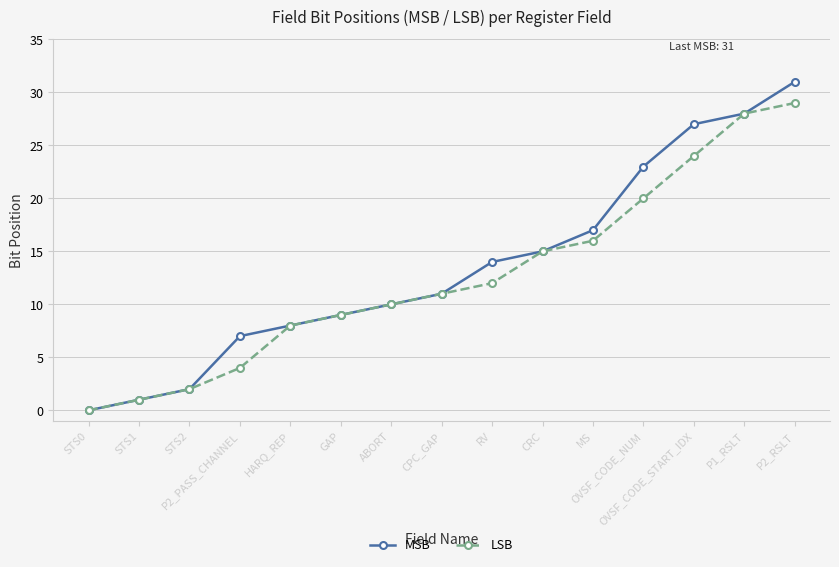

What value does the MSB series have at OVSF_CODE_NUM?

23